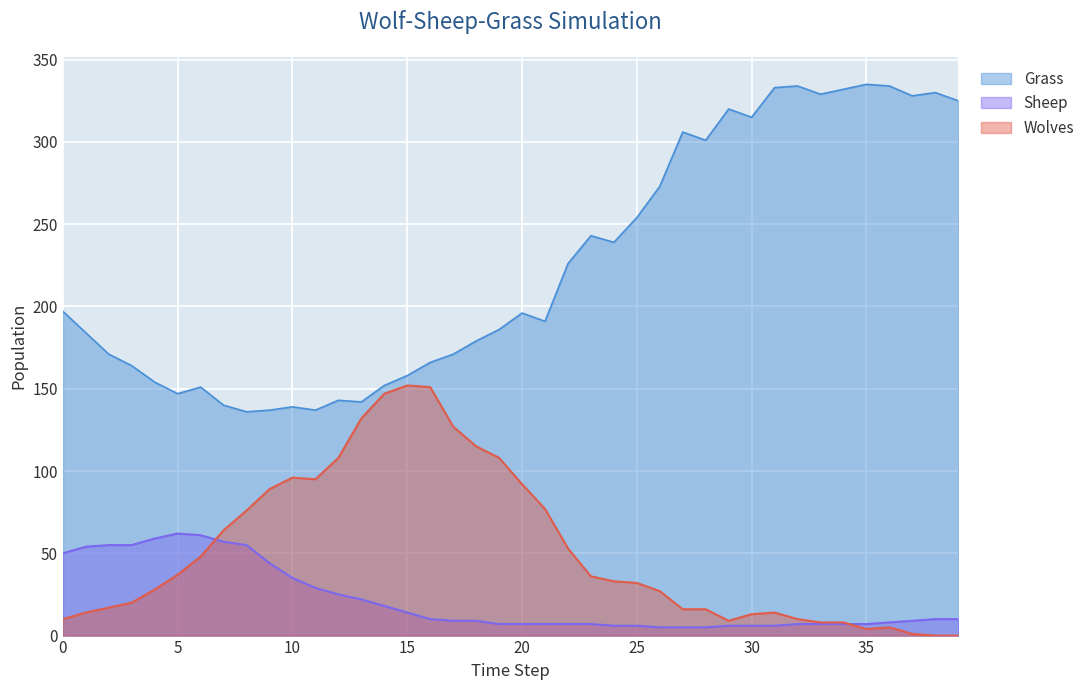

What is the minimum value for Grass?

136